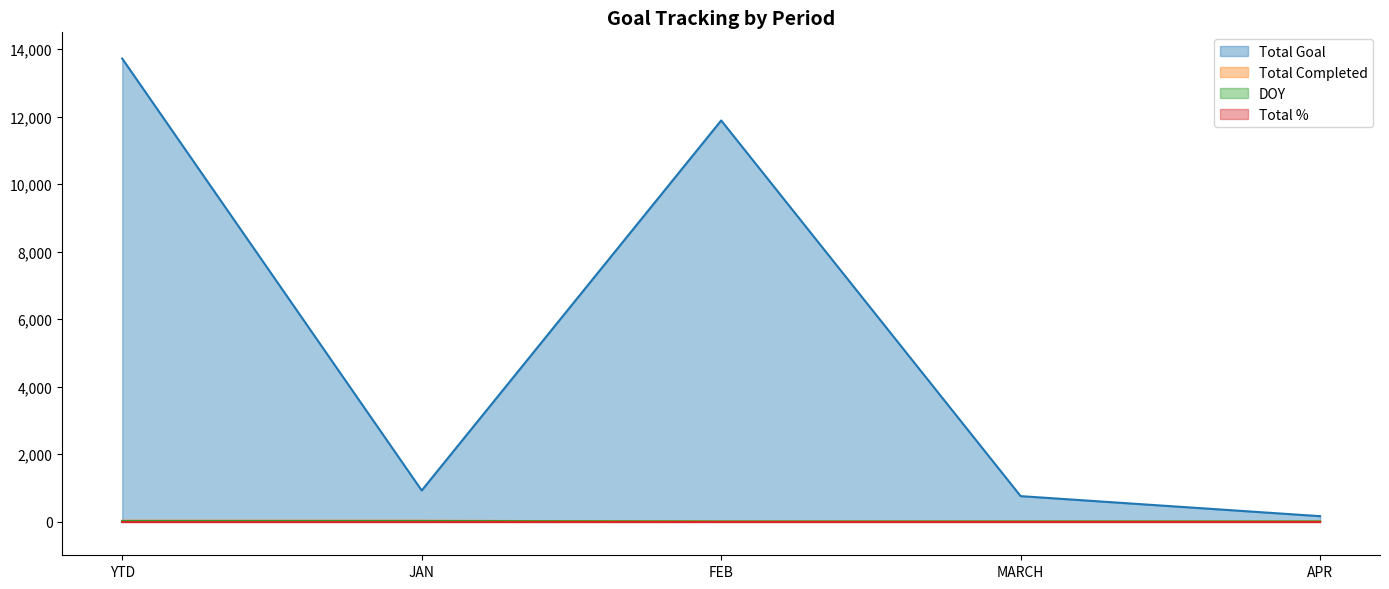

At which category does the chart reach its peak across all series?

YTD